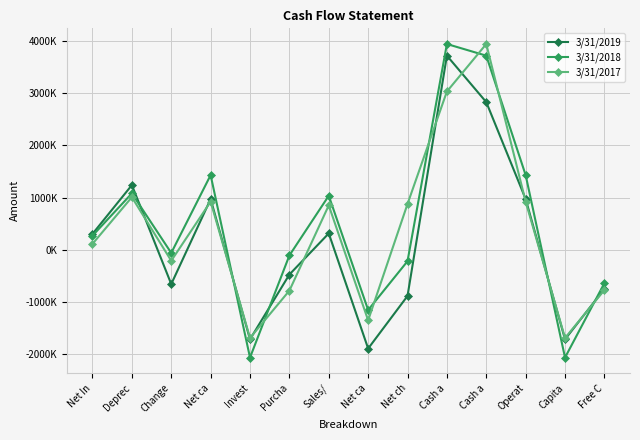

Does the chart have visible grid lines?

Yes